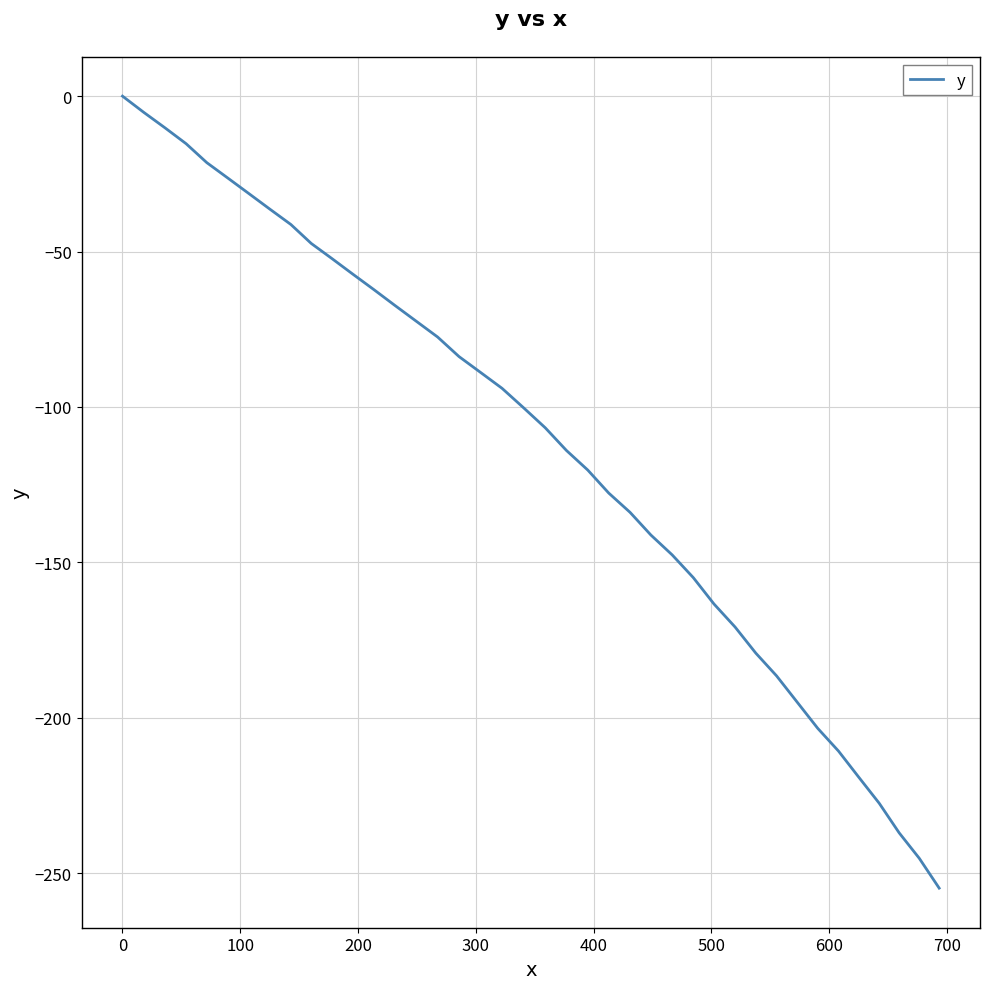

What is the sum of all values?

-4529.9